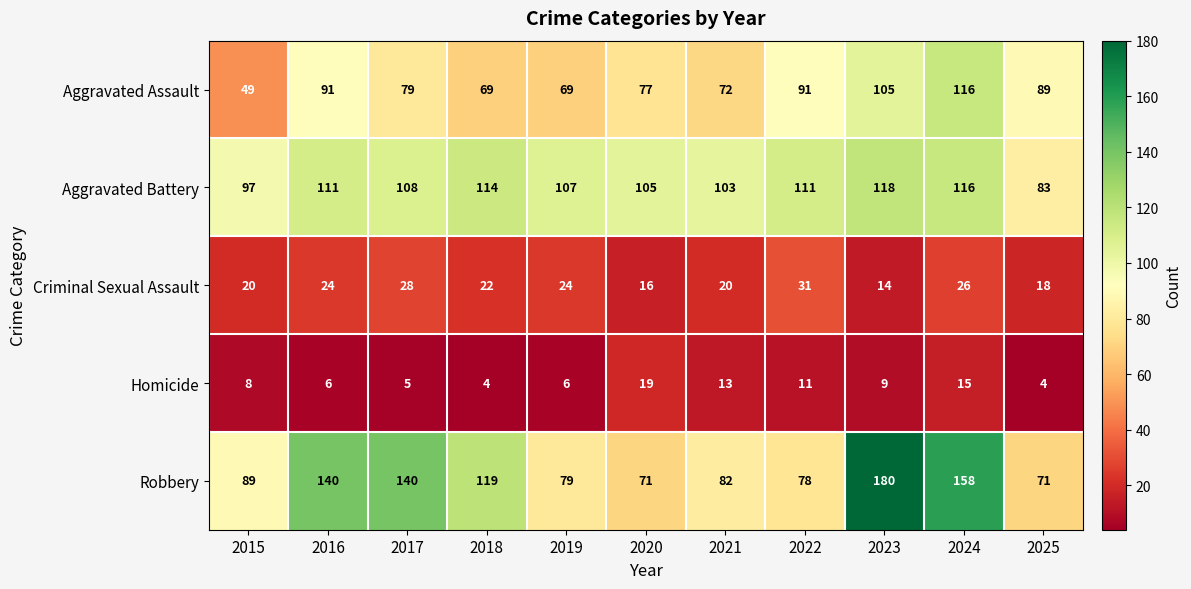

What is the total value across all series at 2020?

288